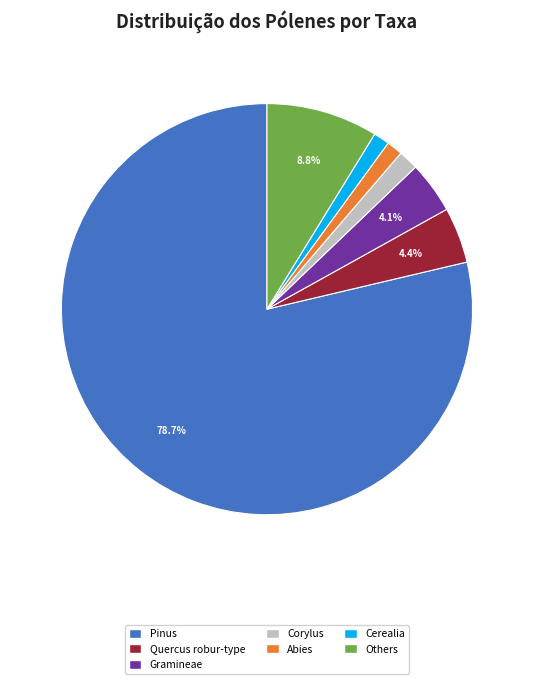

Is there any slice that represents more than half of the pie?

Yes